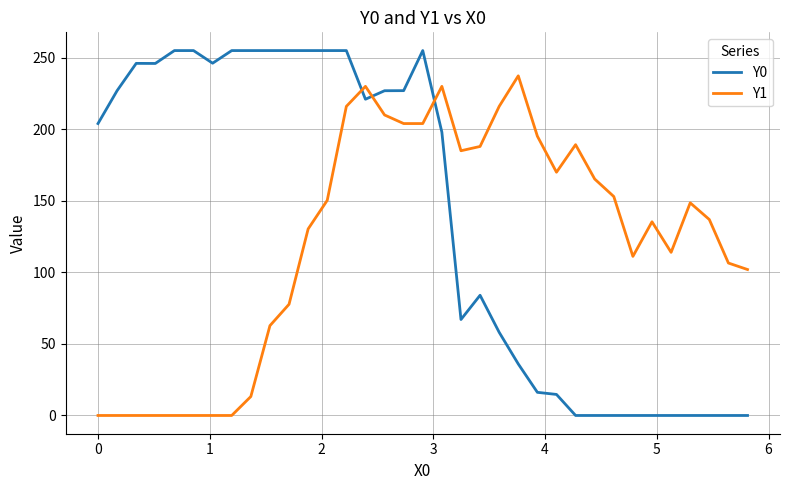

Which series has the largest range (max minus min)?

Y0